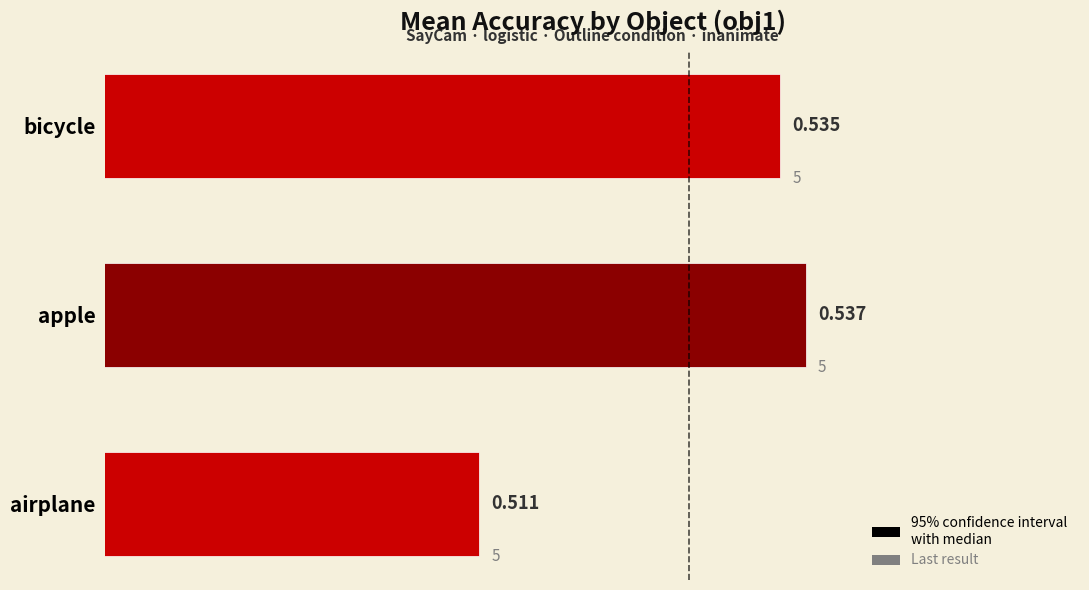

Count the values in the range 0 to 1.

3